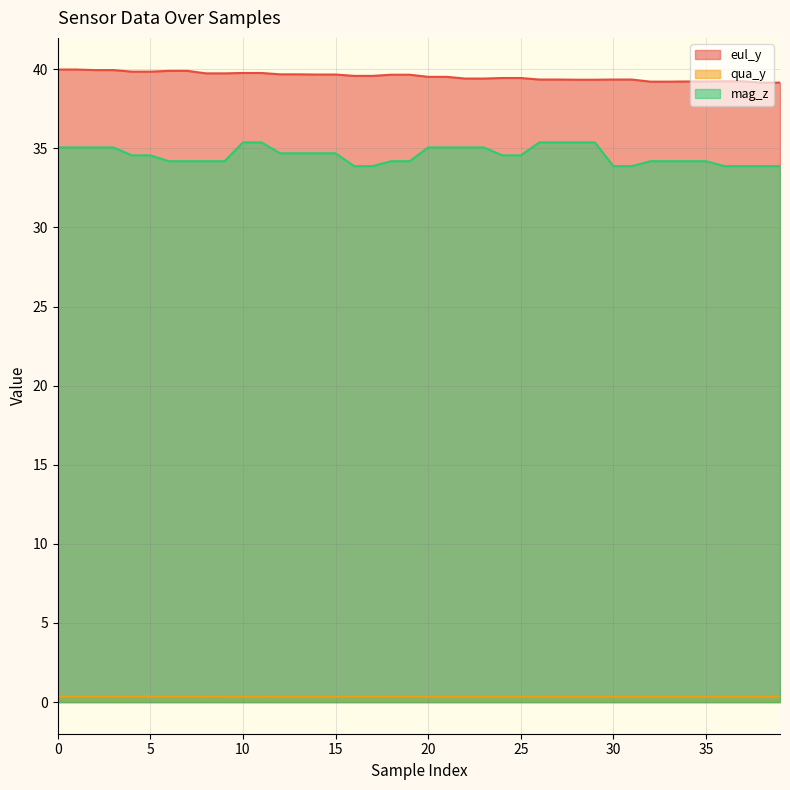

How many data points in mag_z are above 34?

32